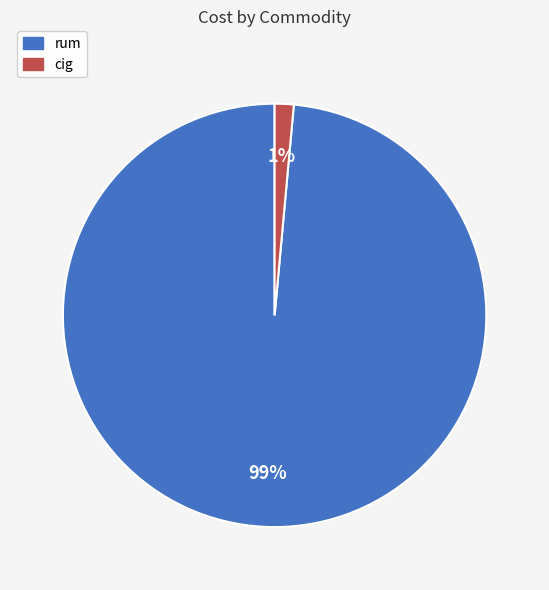

To the nearest percent, what is the combined percentage of rum and cig?

100%